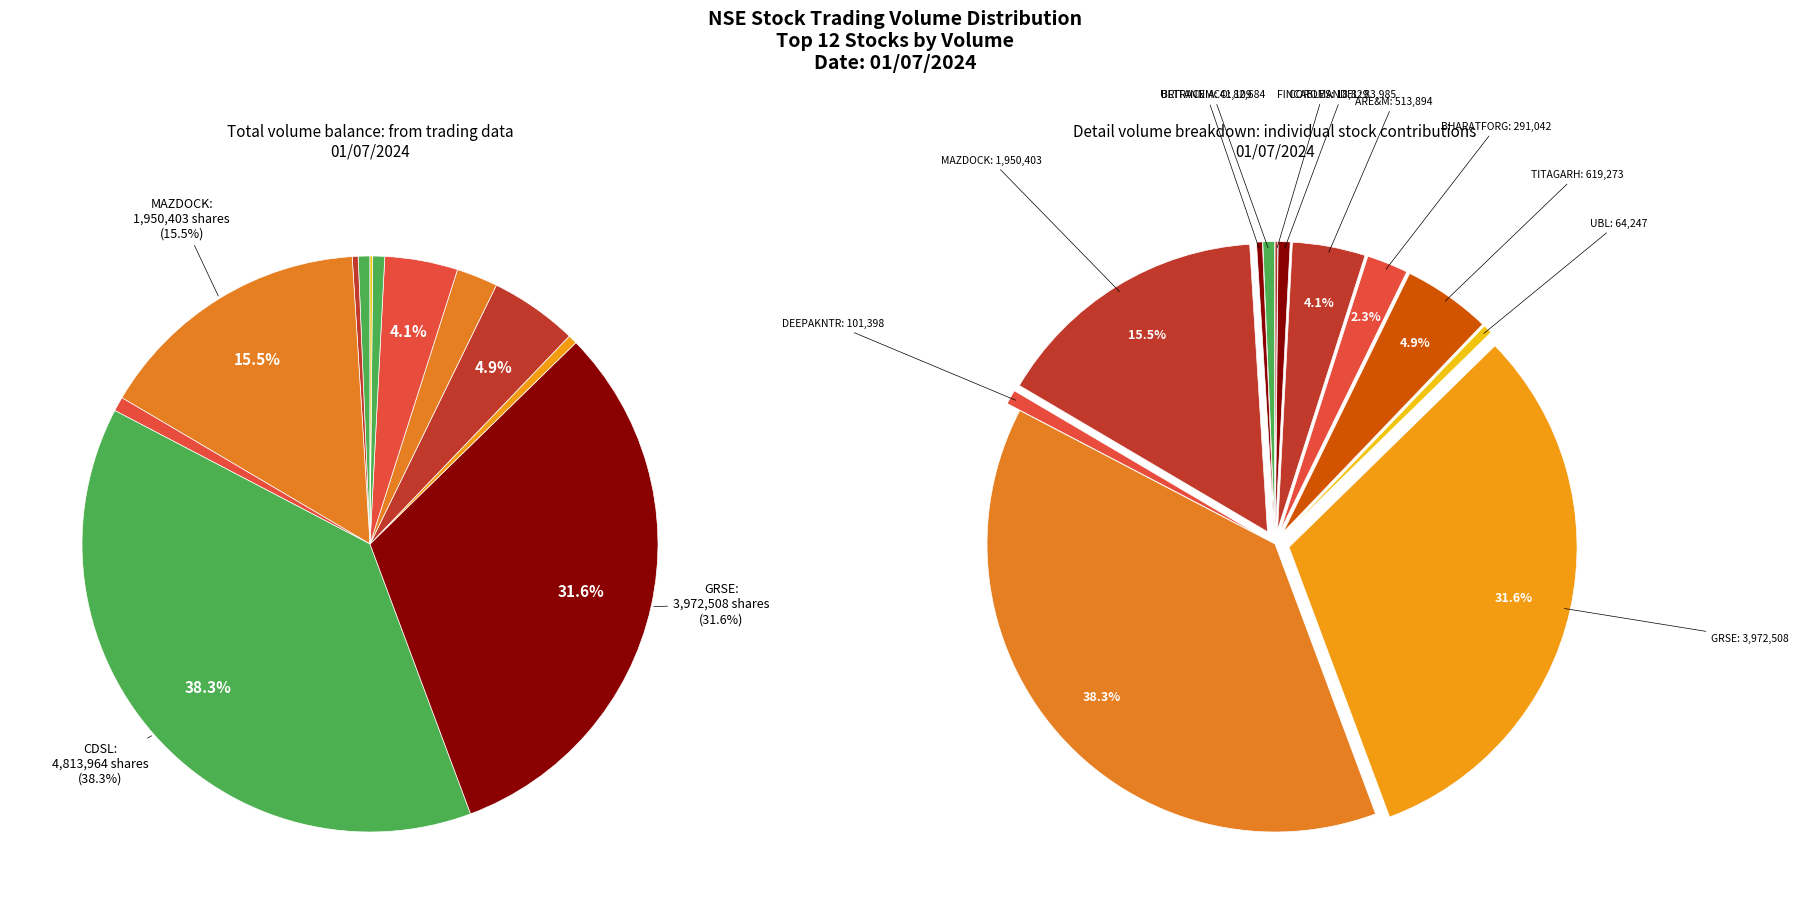

To the nearest percent, what is the average slice percentage?

8%